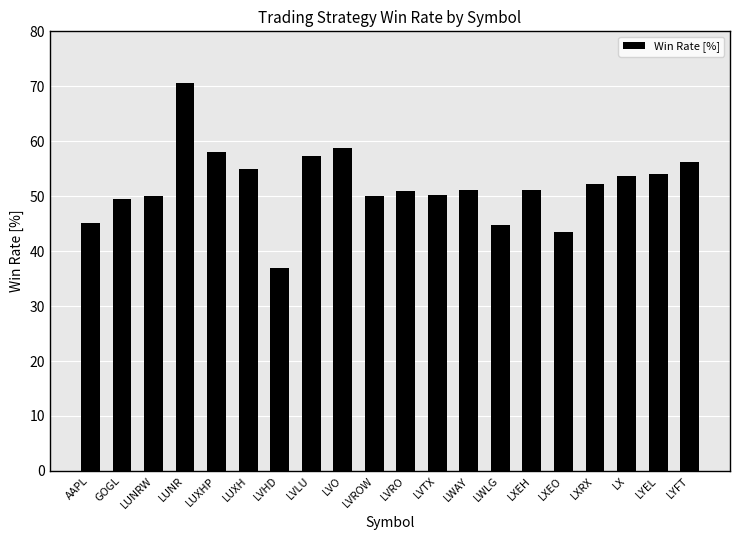

What is the greatest value displayed?

70.6